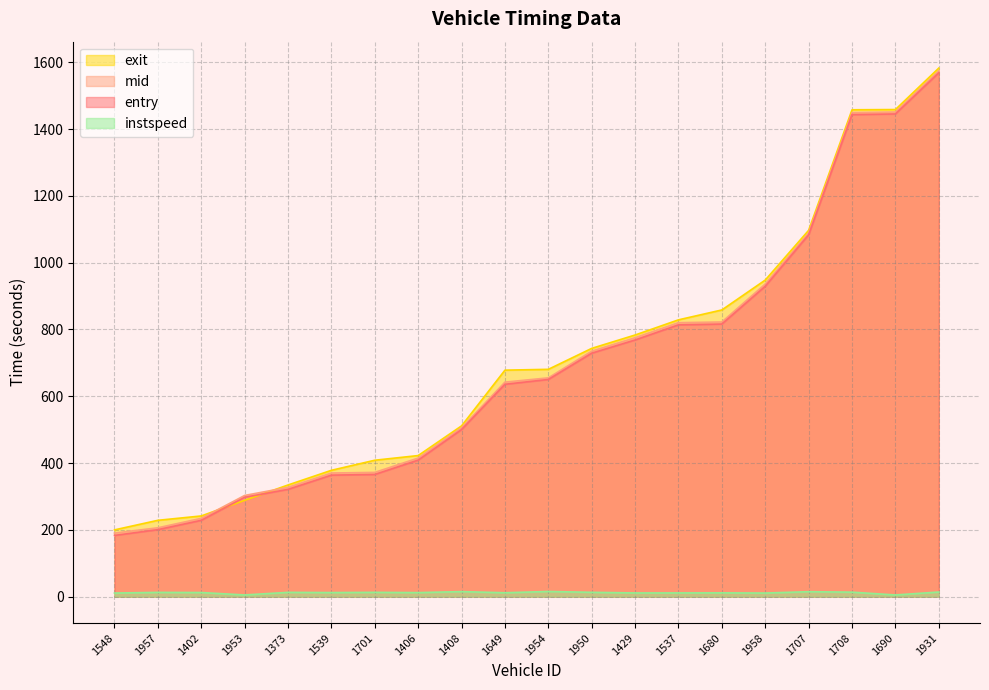

Does the chart have visible grid lines?

Yes